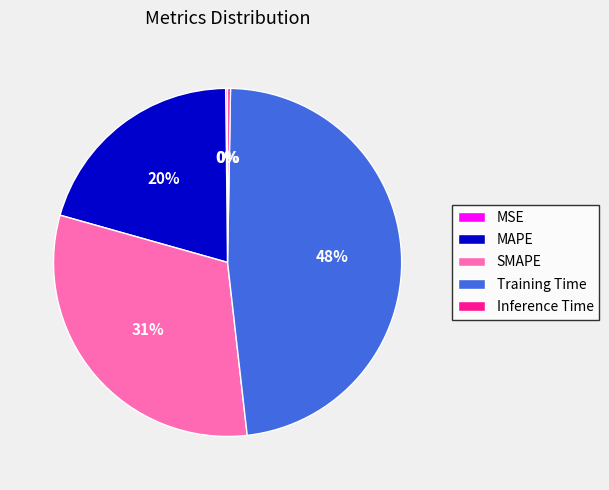

To the nearest percent, what is the difference between the largest and smallest slice percentages?

48%